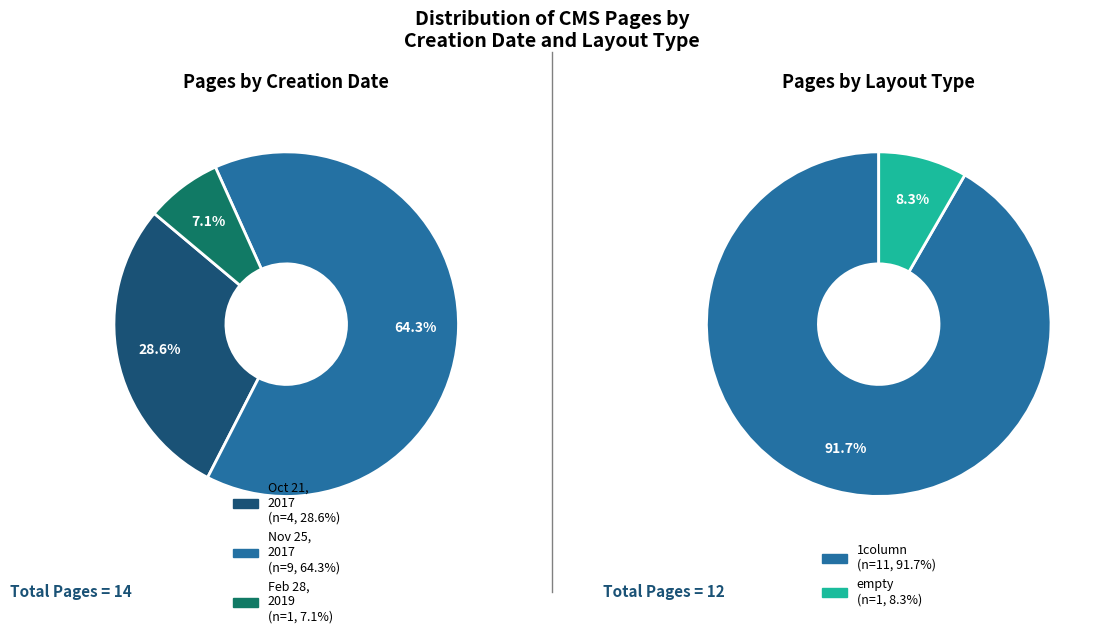

What is the change in value from 1column to empty?

-10